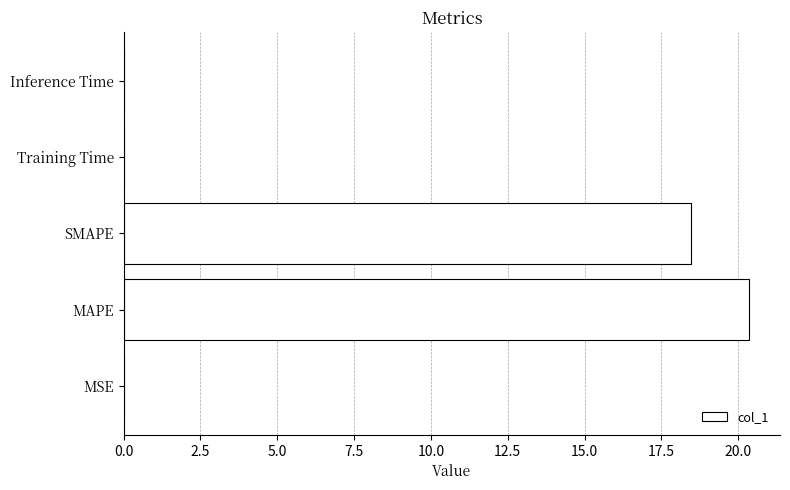

The value at MSE is 0.0. True or false?

True